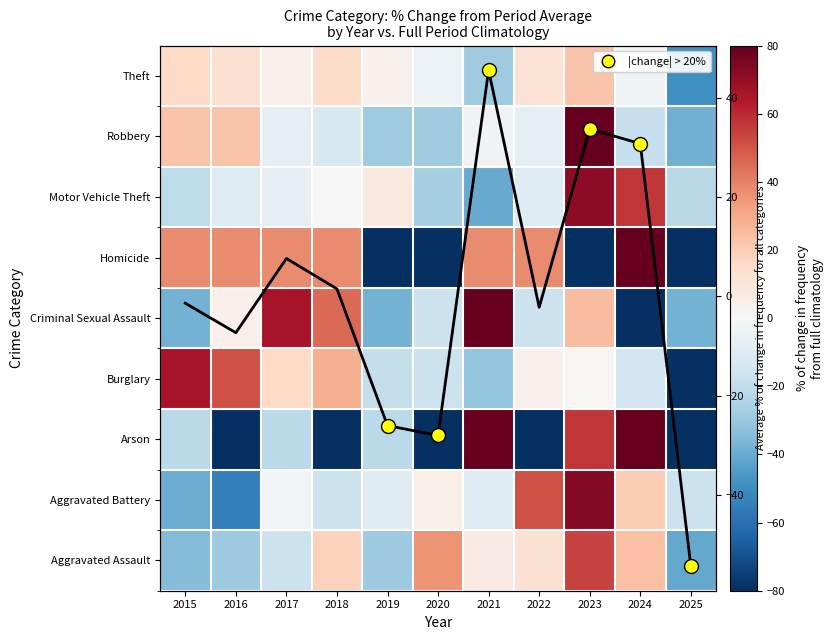

What is the difference between the Aggravated Battery values at 2015 and 2018?

22.6